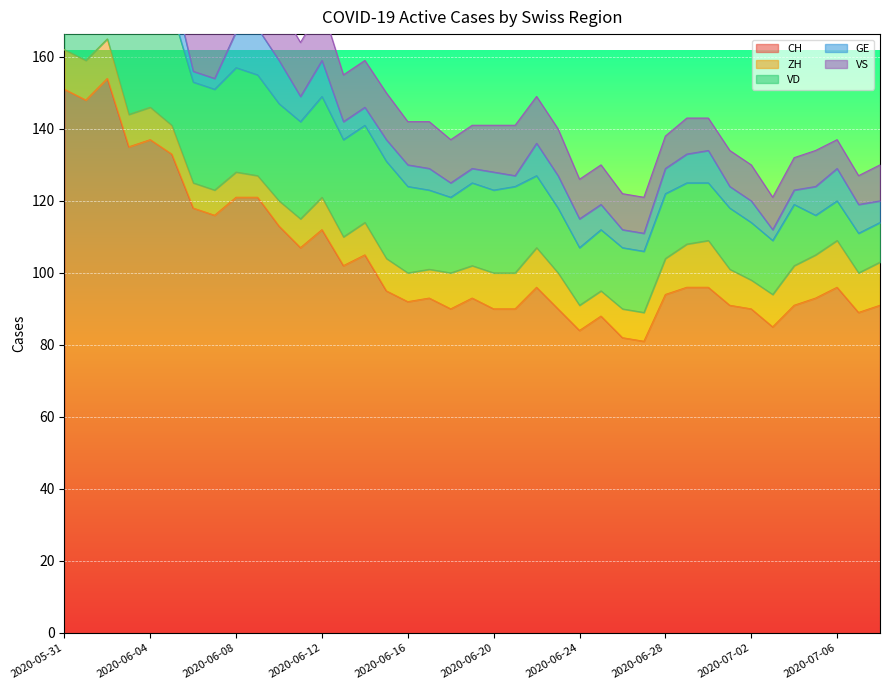

The CH series shows 88 at 2020-06-25. True or false?

True